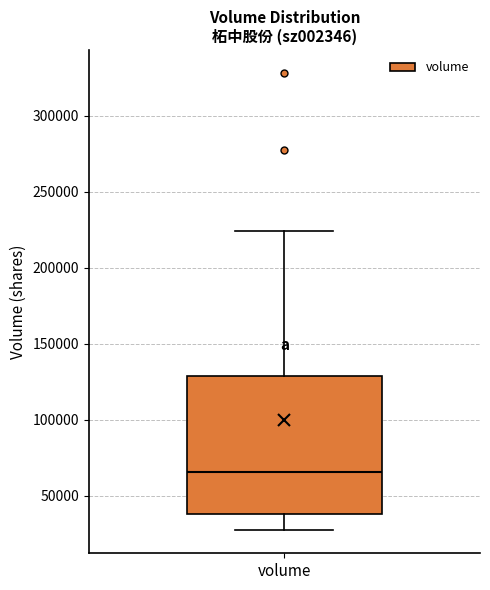

Where is the upper edge of the box for volume on the y-axis? The values are not printed on the chart, so give them approximately, as read against the axis.

130000